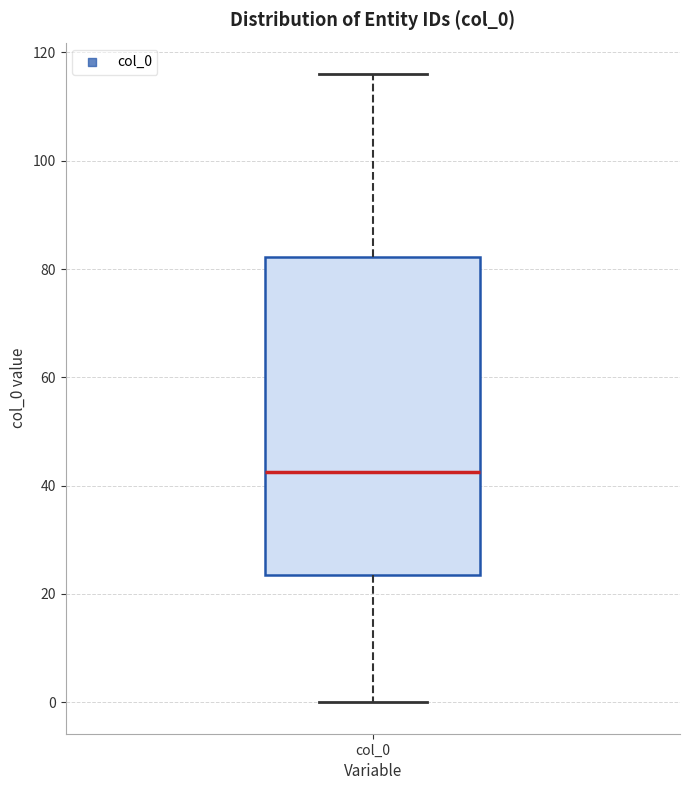

Read this box plot against the y-axis: the position of the median line, the range covered by the box, and the ends of both whiskers. The values are not printed on the chart, so give them approximately, as read against the axis.

median 42, box 24 to 82, whiskers 0 to 116